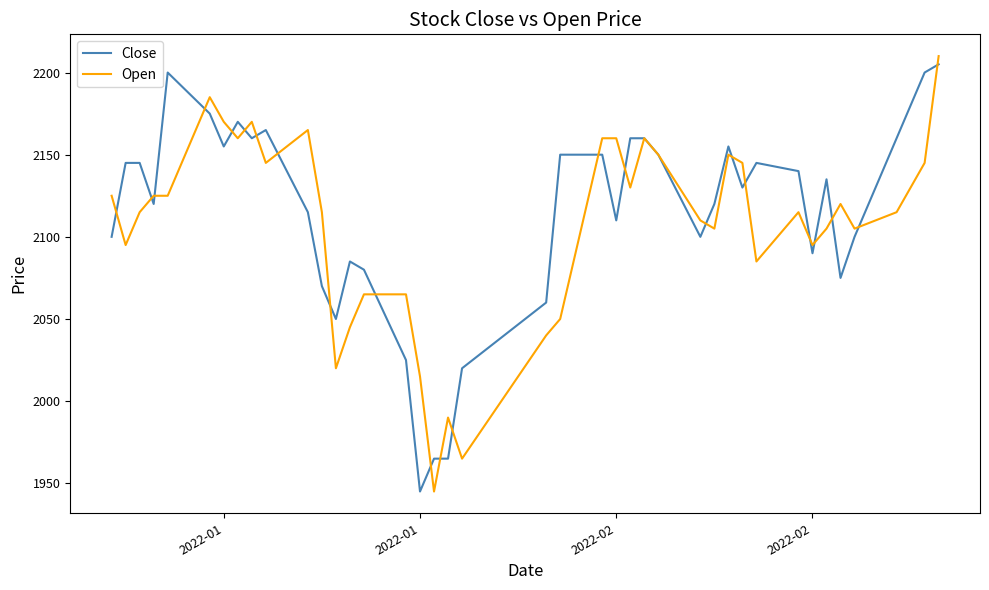

What is the smallest value displayed?

1945